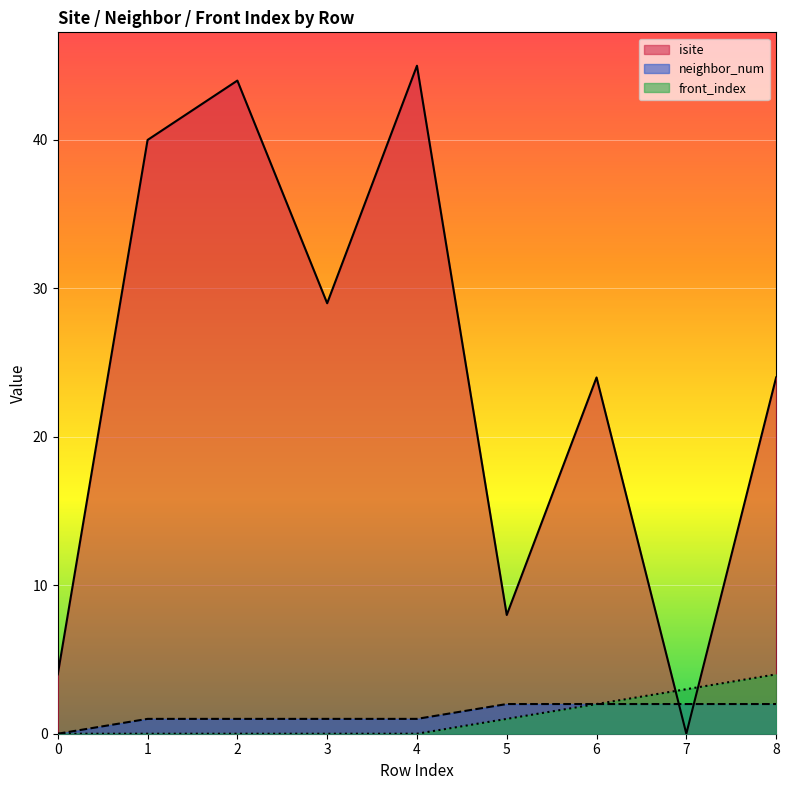

Rank the categories by front_index value from lowest to highest.

0, 1, 2, 3, 4, 5, 6, 7, 8